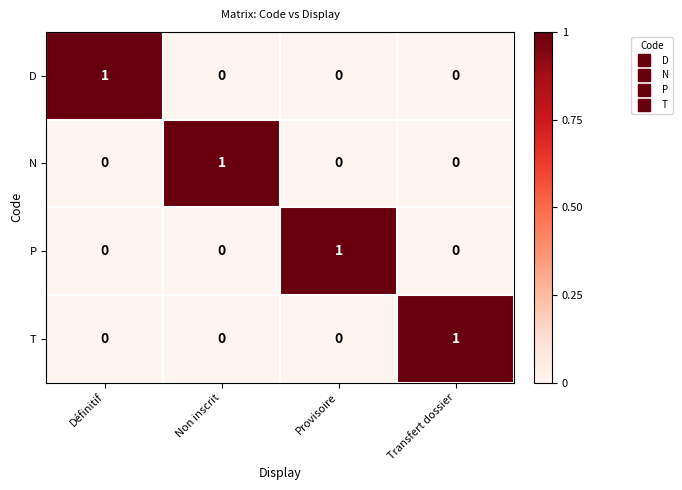

Reading left to right, transcribe all the data shown in this chart.

D: Définitif=1	Non inscrit=0	Provisoire=0	Transfert dossier=0
N: Définitif=0	Non inscrit=1	Provisoire=0	Transfert dossier=0
P: Définitif=0	Non inscrit=0	Provisoire=1	Transfert dossier=0
T: Définitif=0	Non inscrit=0	Provisoire=0	Transfert dossier=1